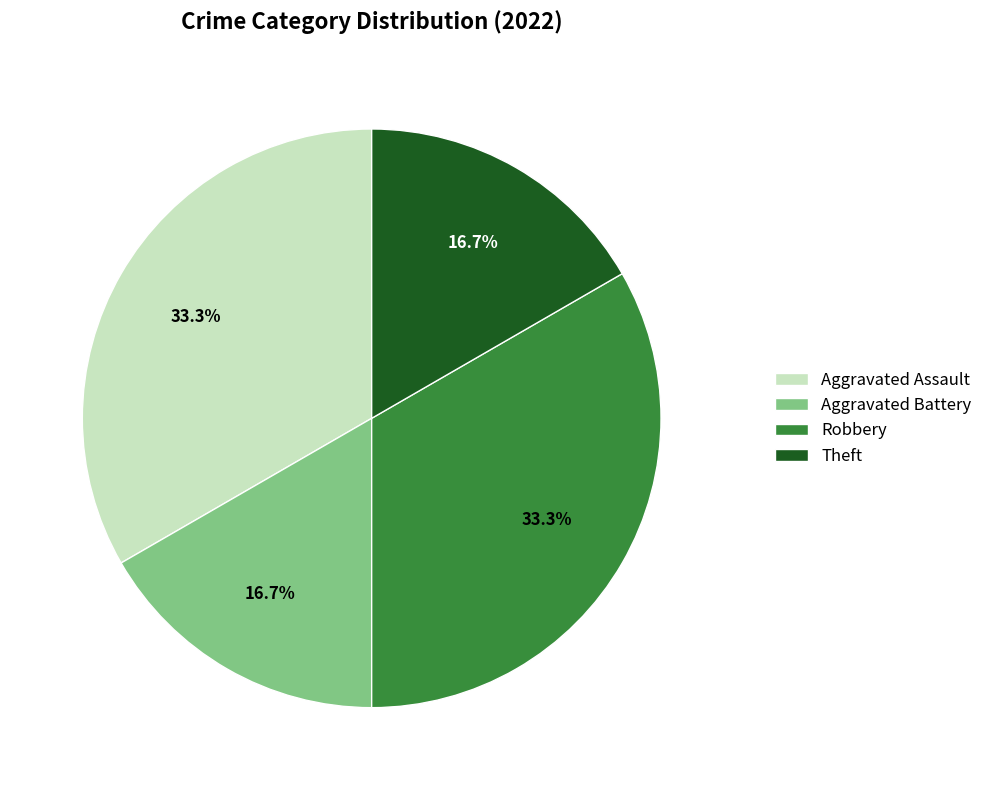

Is there any slice that represents more than half of the pie?

No